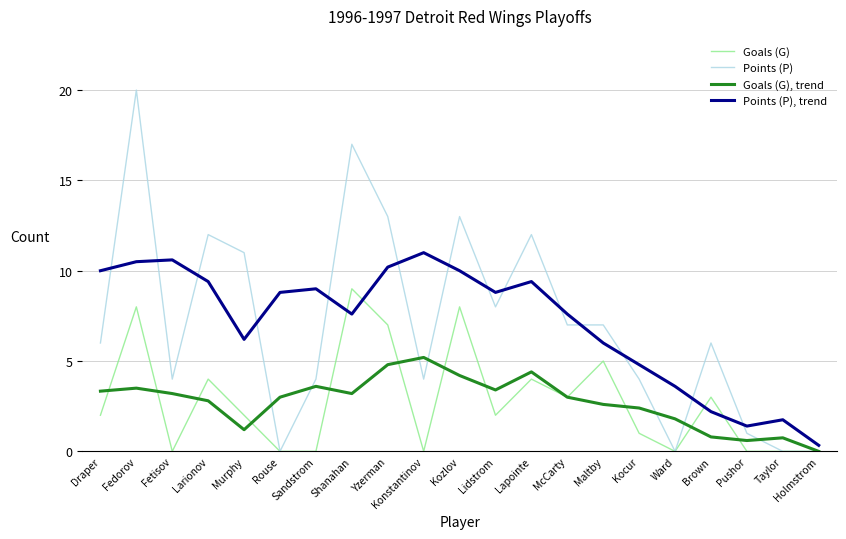

In Goals (G), trend, how many points are higher than both neighbors (excluding endpoints)?

5